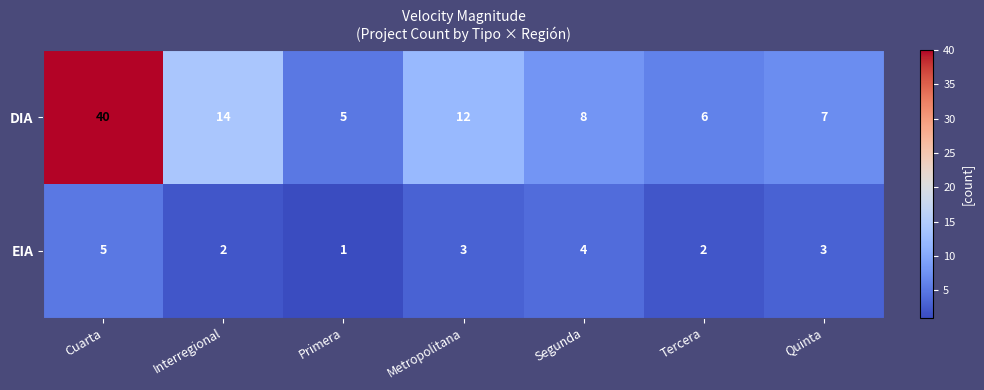

At Tercera, list the series in order from largest to smallest.

DIA, EIA